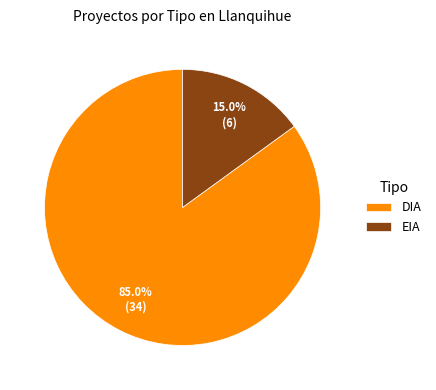

To the nearest percent, what percentage of the pie is DIA?

85%